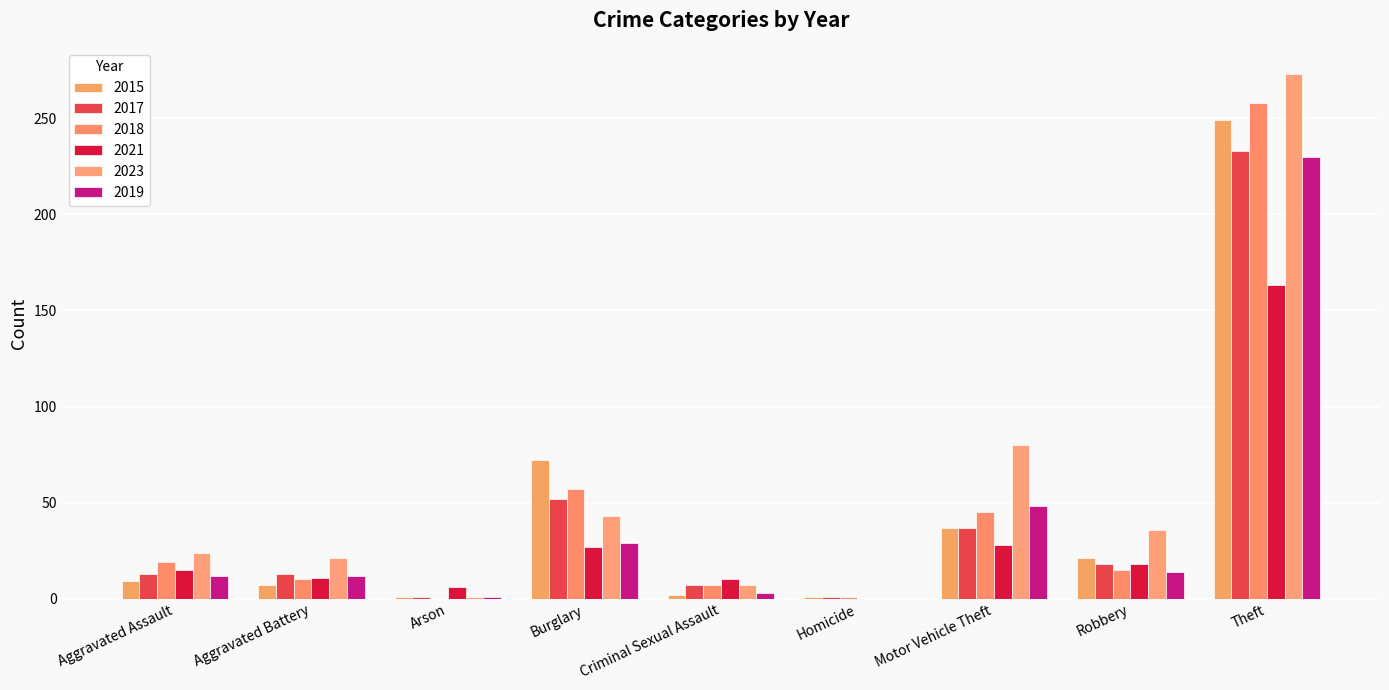

List the labels in order of 2017 value, smallest first.

Arson, Homicide, Criminal Sexual Assault, Aggravated Assault, Aggravated Battery, Robbery, Motor Vehicle Theft, Burglary, Theft